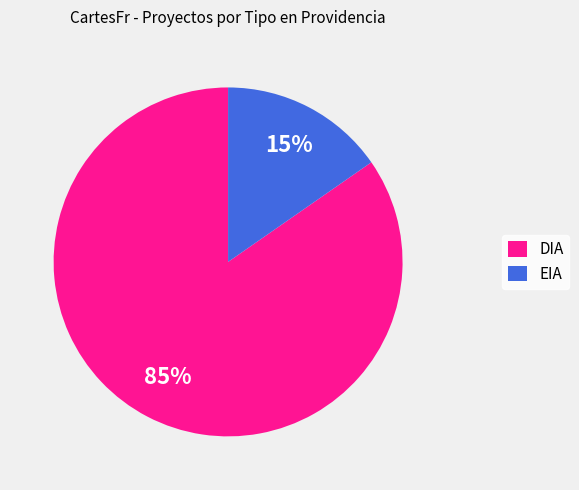

Which category has the smallest portion of the pie?

EIA